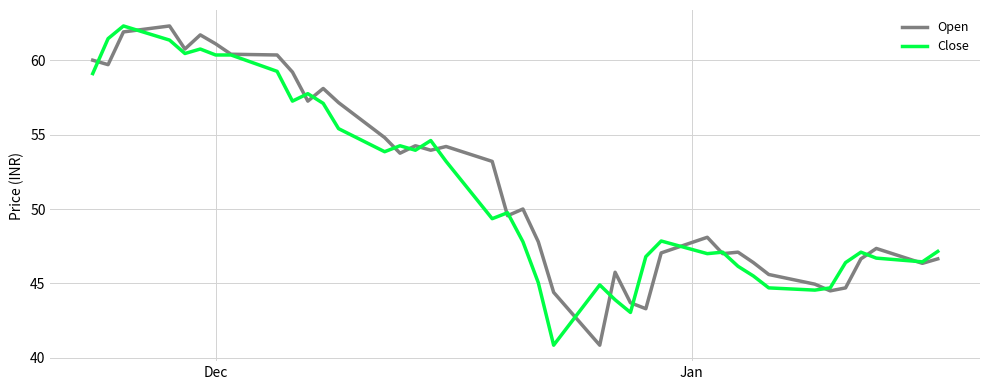

What is the lowest value of the Close series?

40.9